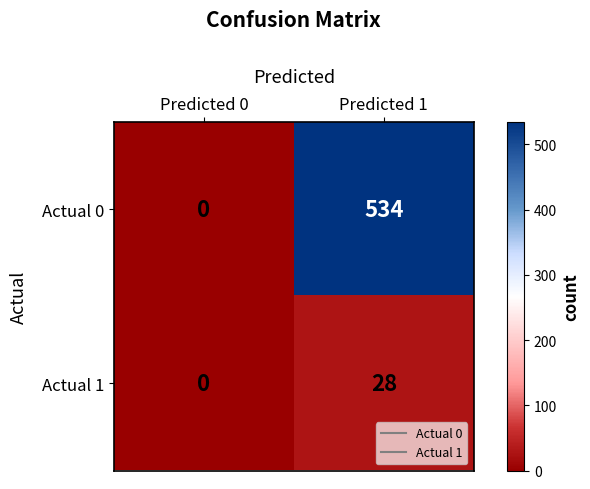

What is the average value of the Actual 0 series?

267